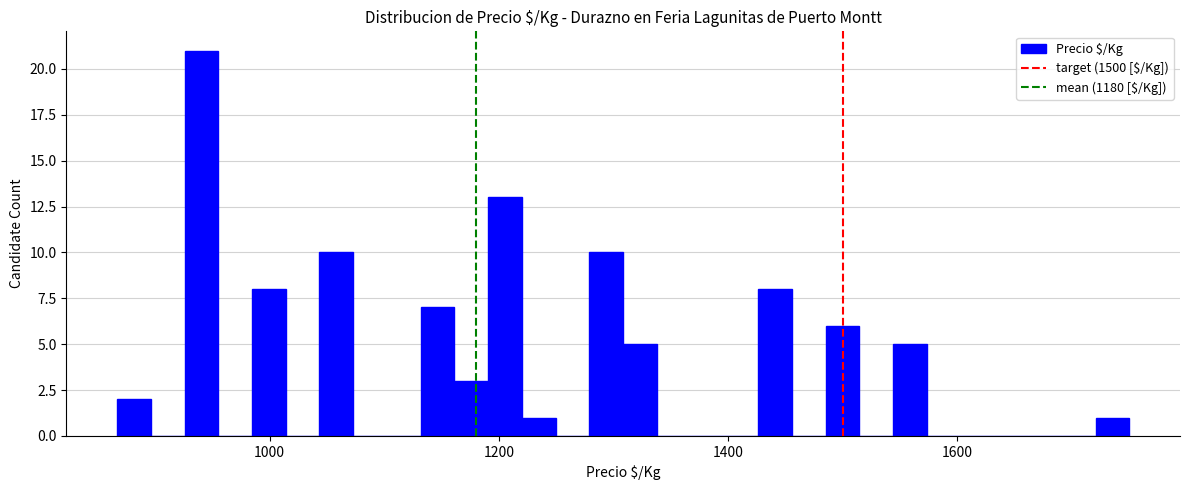

Read against the x-axis, roughly where is the centre of the tallest bar?

940